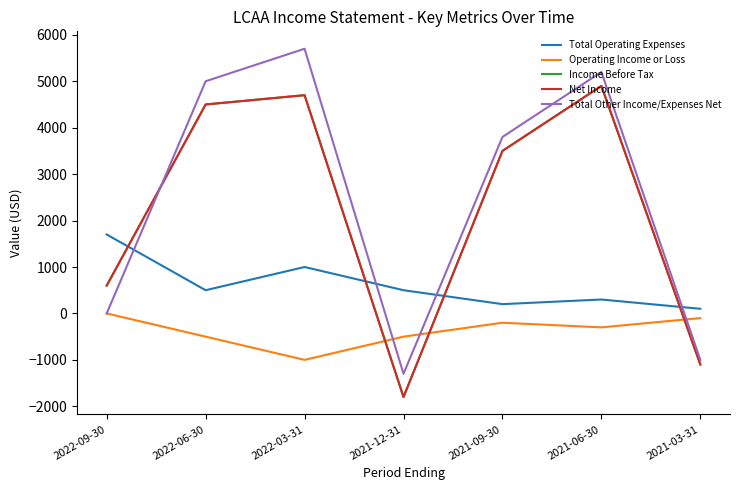

Is this an area chart (filled region under the line)?

No